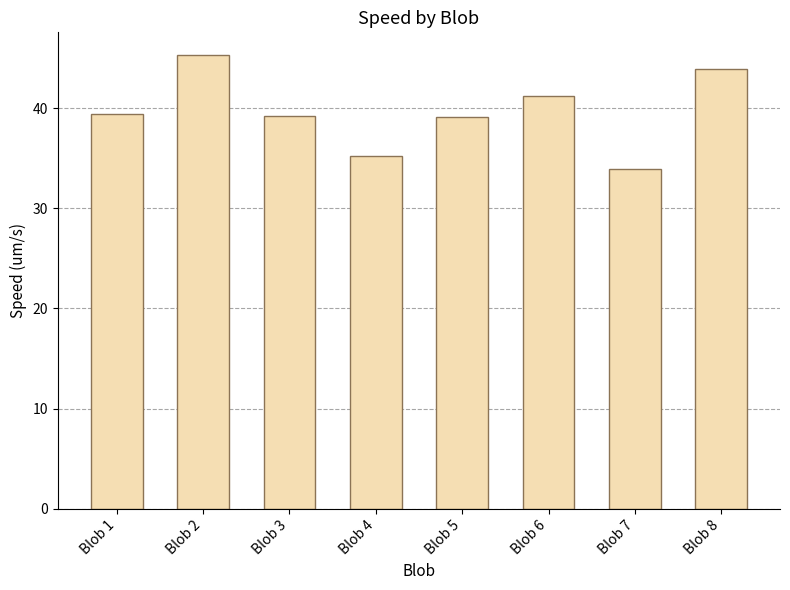

What is the change in value from Blob 2 to Blob 4?

-10.1